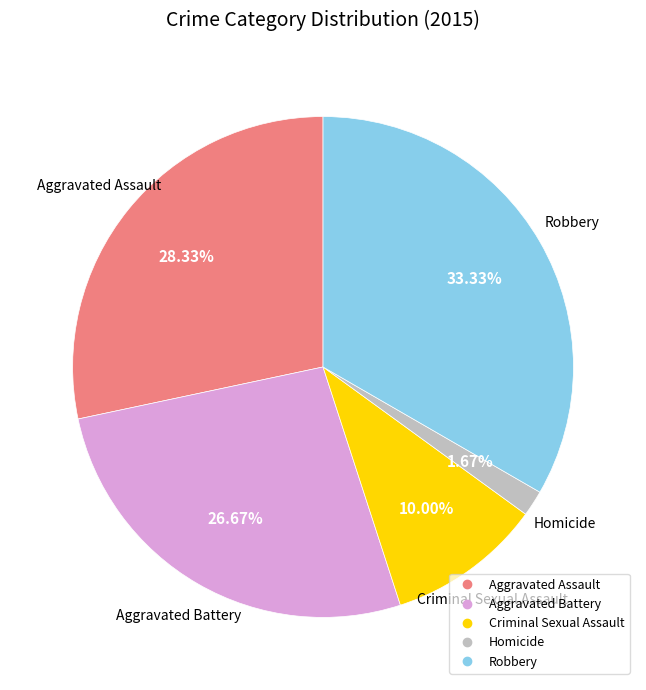

Is there any slice that represents more than half of the pie?

No